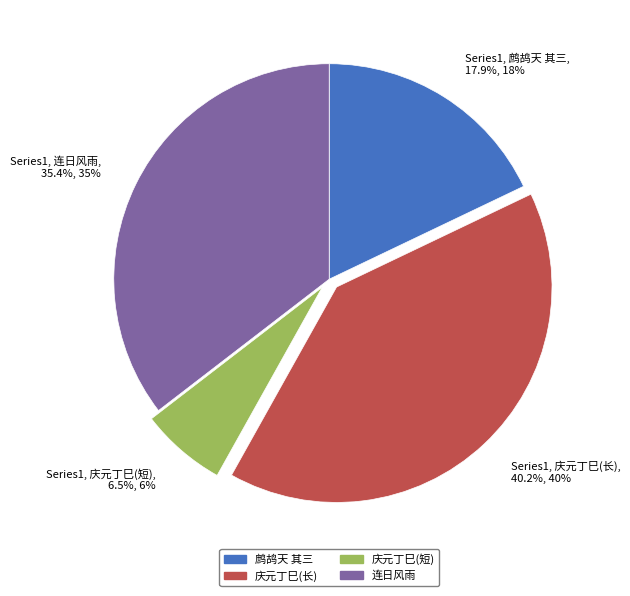

What is the largest slice in the pie chart?

庆元丁巳(长)